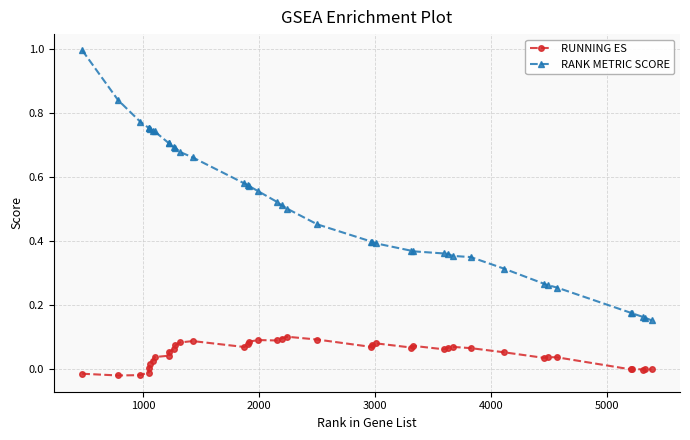

Rank the series by their average value, from highest to lowest.

RANK METRIC SCORE, RUNNING ES